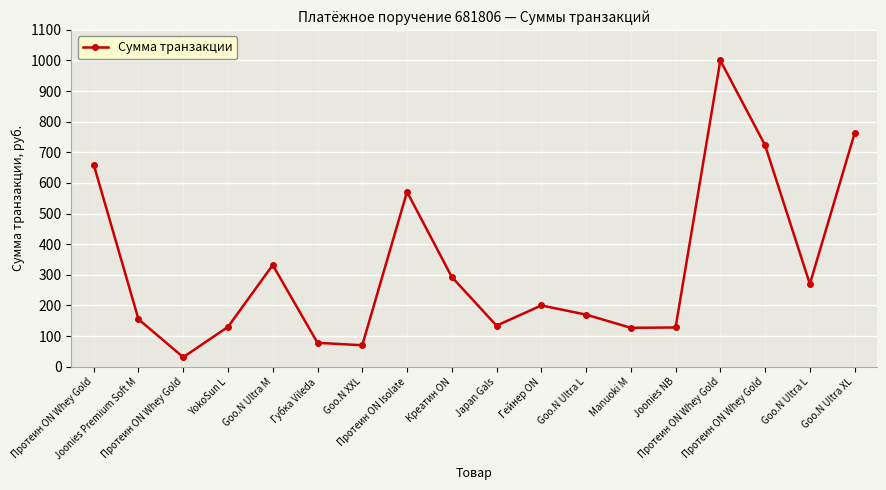

Is it true that the value at Goo.N XXL is 70?

True